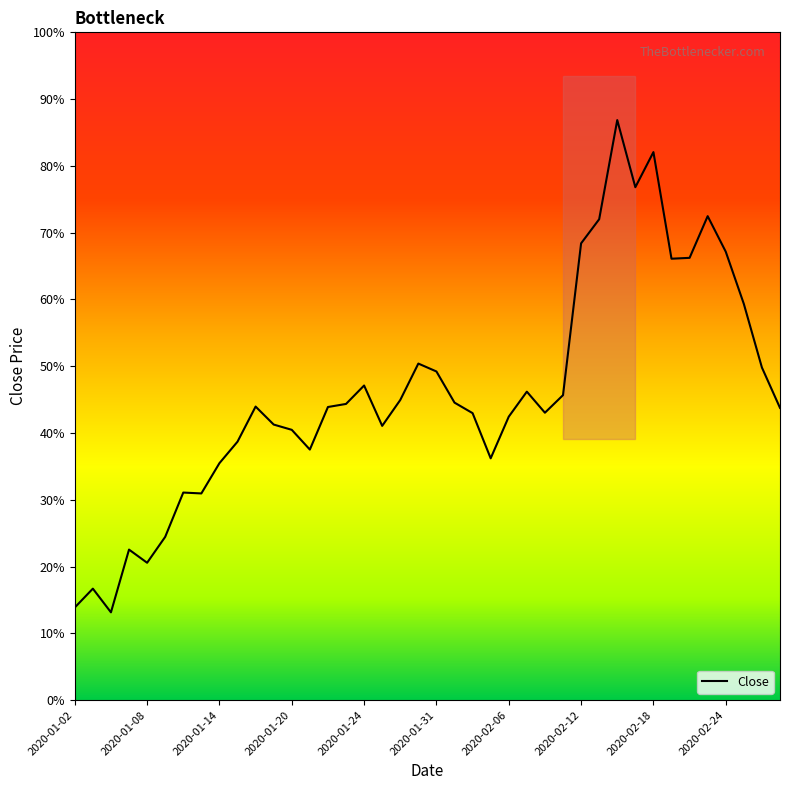

Where is the data nearest to the value 85?

2020-01-24